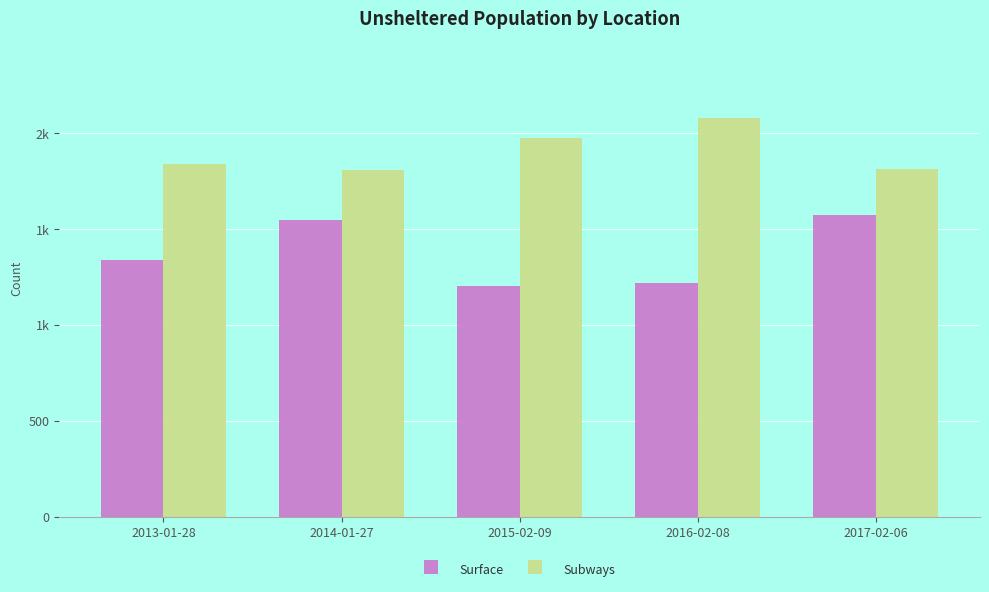

What are all the series names shown in the legend?

Surface, Subways